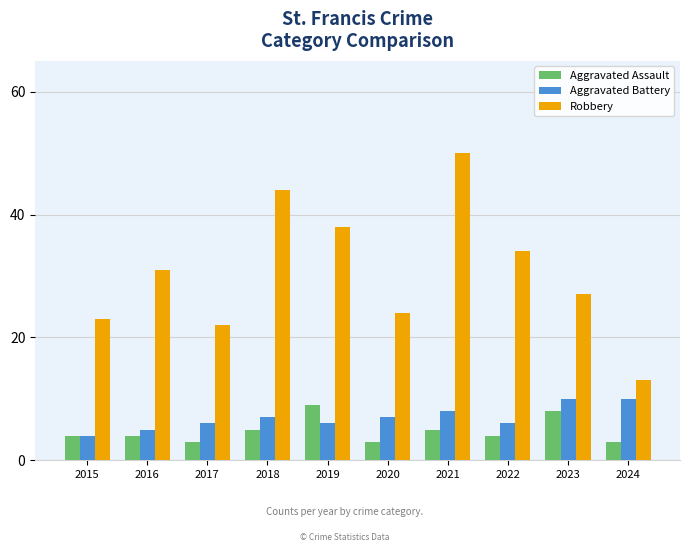

Is it true that Aggravated Assault equals 5 at 2018?

True